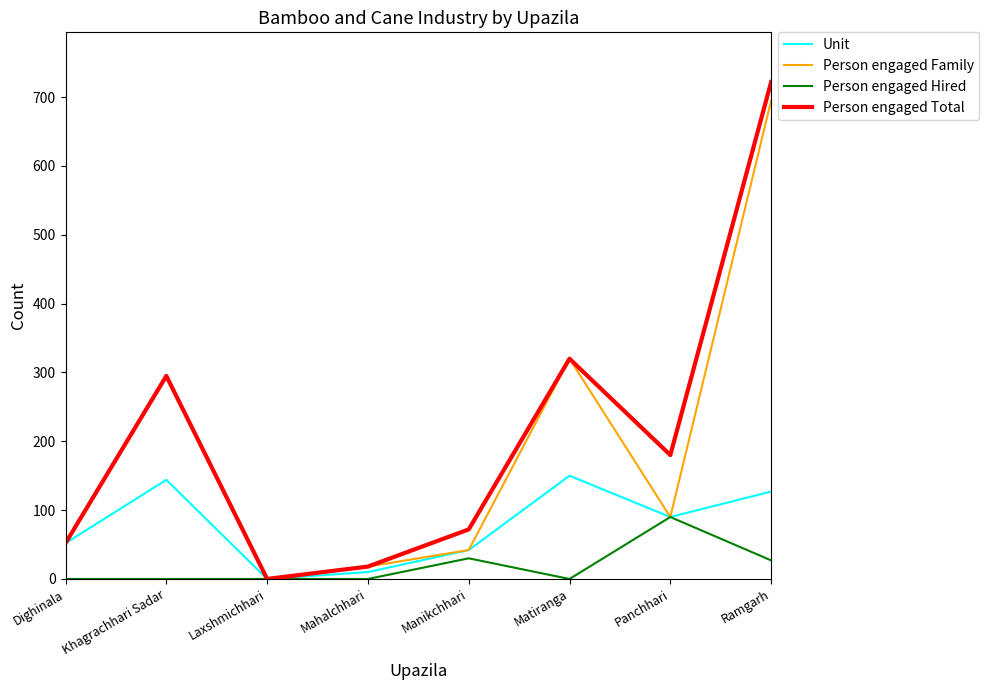

What value does the Person engaged Total series have at Ramgarh?

722